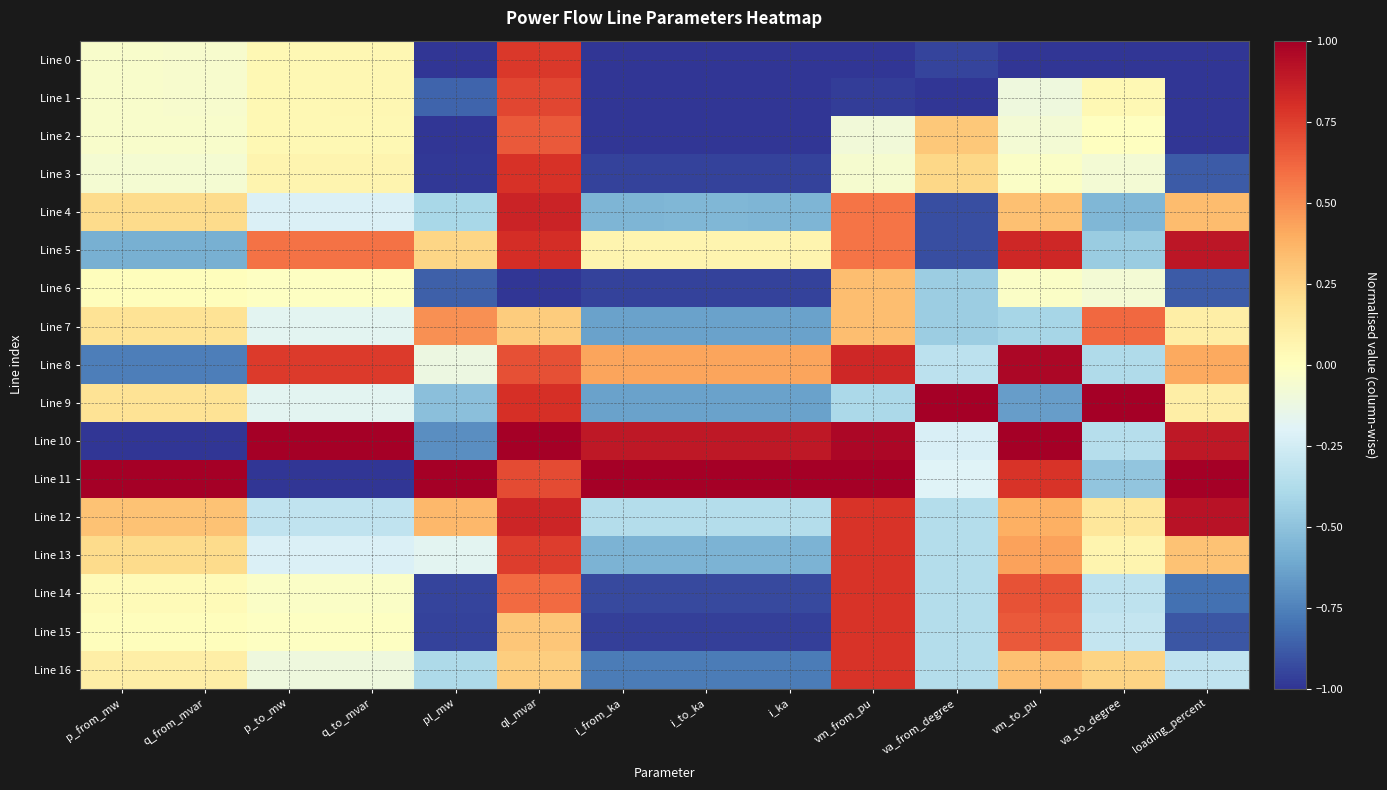

Which series has the widest spread of values?

Line 10